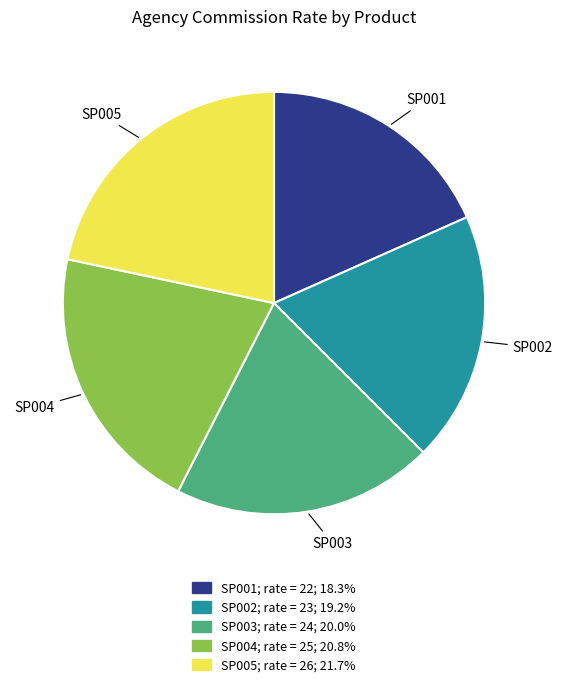

Does any single category account for the majority?

No